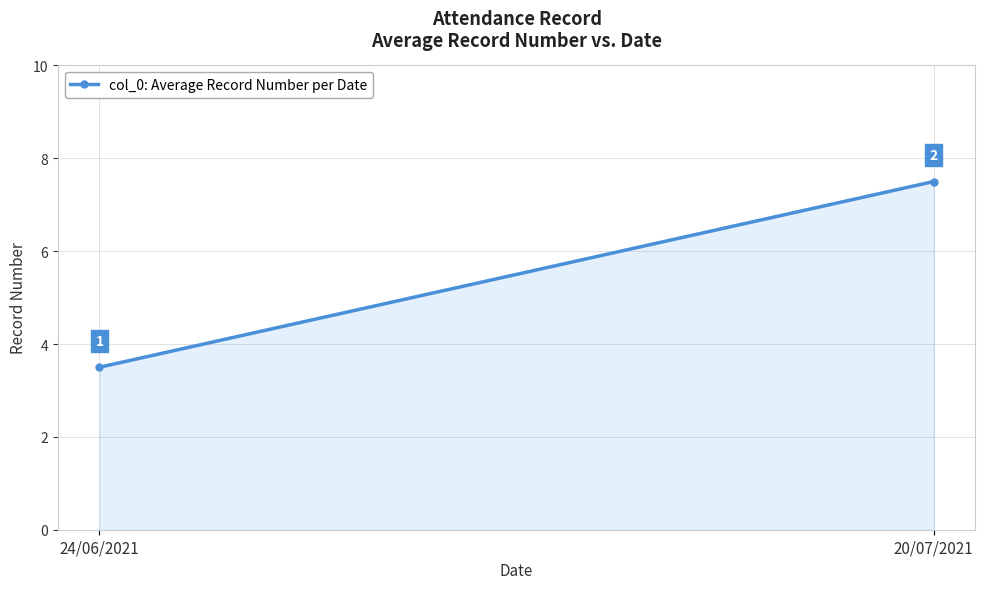

Reading right to left, extract all data points from this chart.

20/07/2021=7.5	24/06/2021=3.5